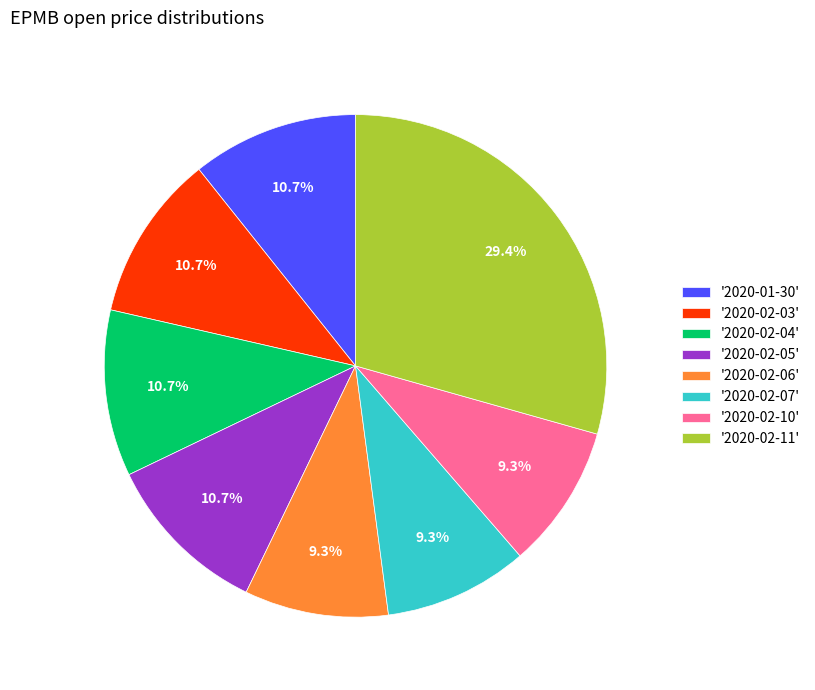

Does '2020-02-03' account for over 50% of the chart?

No